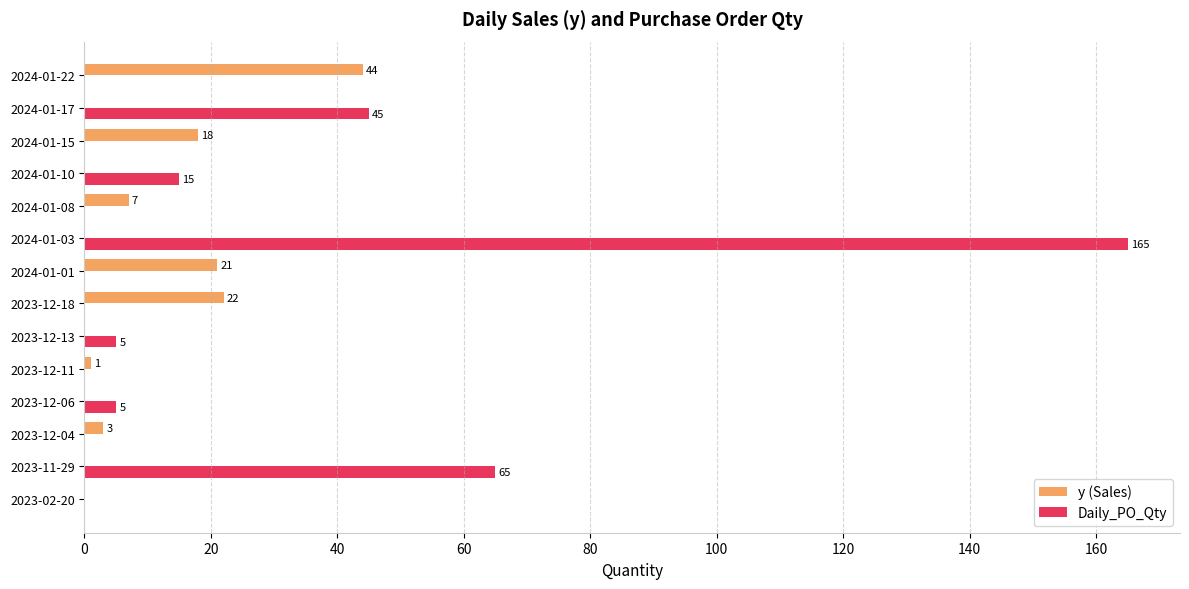

At which category is the sum across all series the highest?

2024-01-03